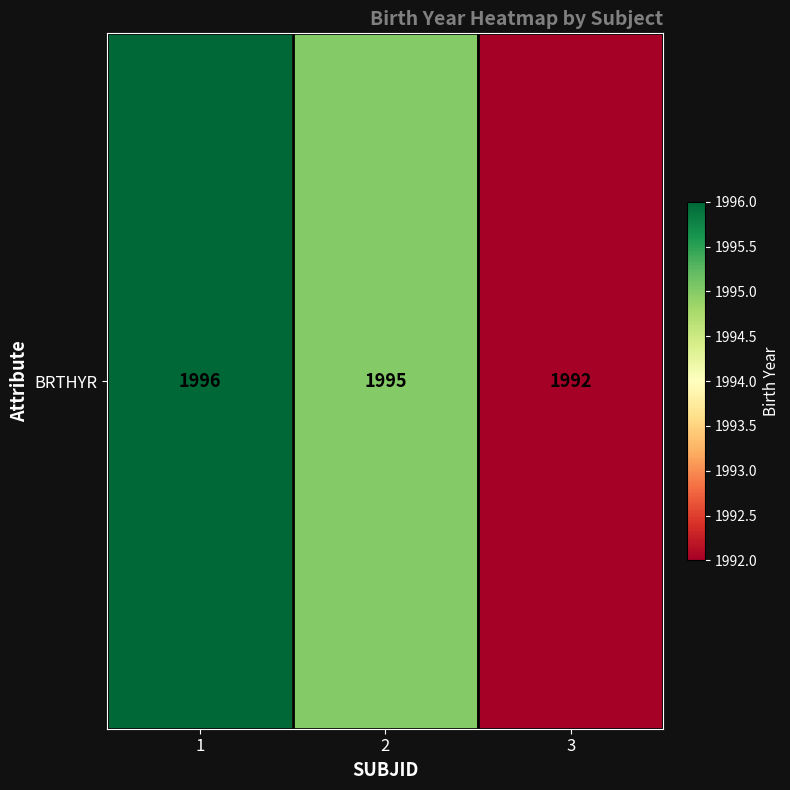

The value at 2 is 1995. True or false?

True